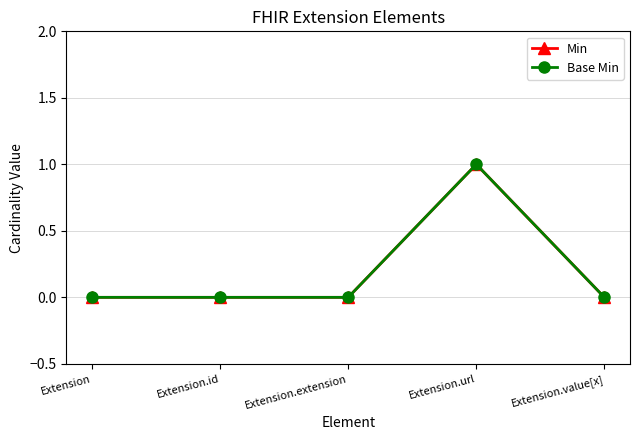

Reading left to right, what are all the values shown in this chart?

Min: Extension=0	Extension.id=0	Extension.extension=0	Extension.url=1	Extension.value[x]=0
Base Min: Extension=0	Extension.id=0	Extension.extension=0	Extension.url=1	Extension.value[x]=0